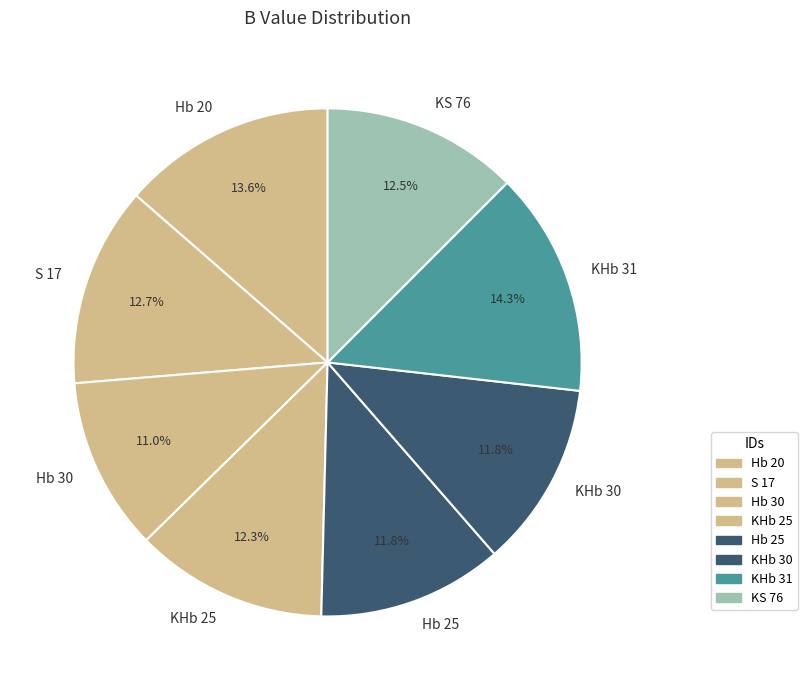

What percentage is the KHb 30 slice, to the nearest percent?

12%